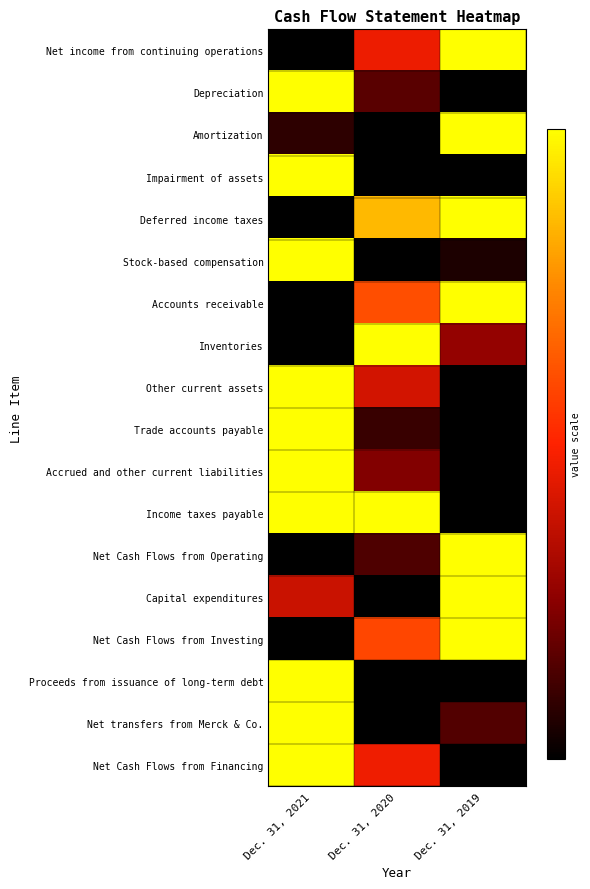

How many data points does each series have?

3